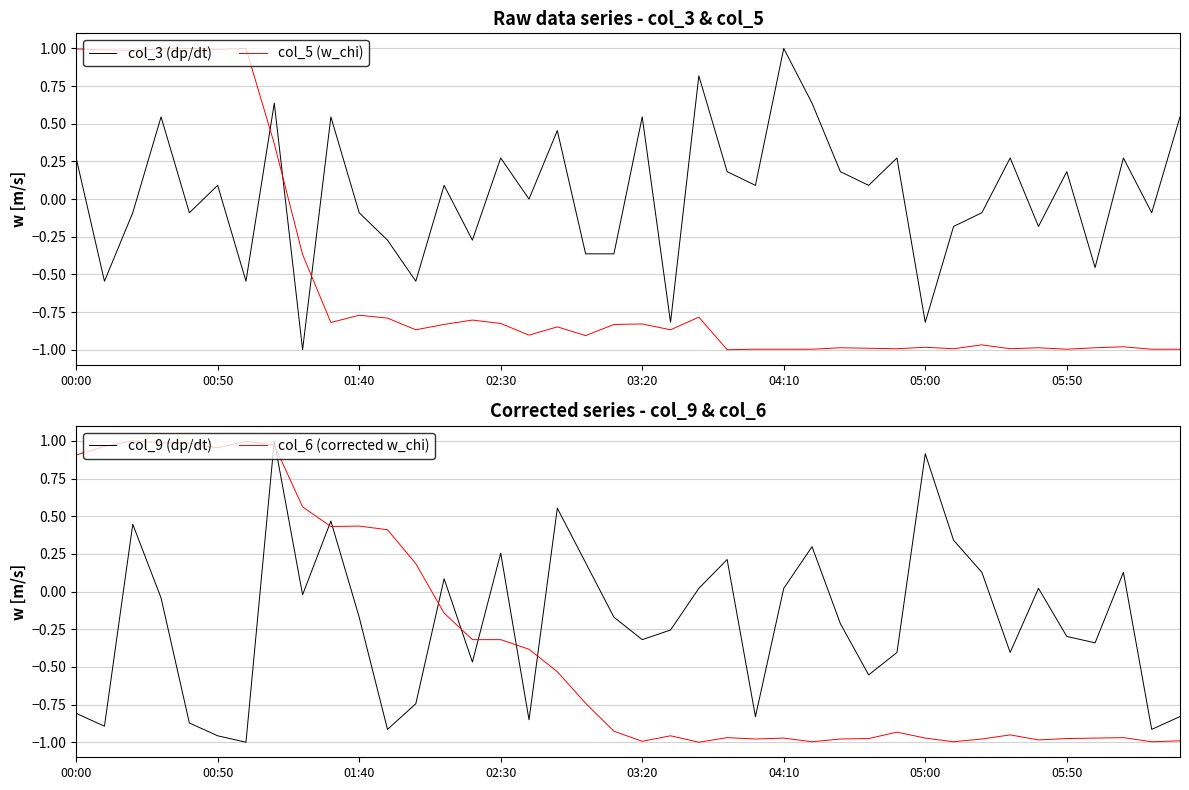

What is the difference between the maximum and minimum values in the col_6 (corrected w_chi) series?

2.0